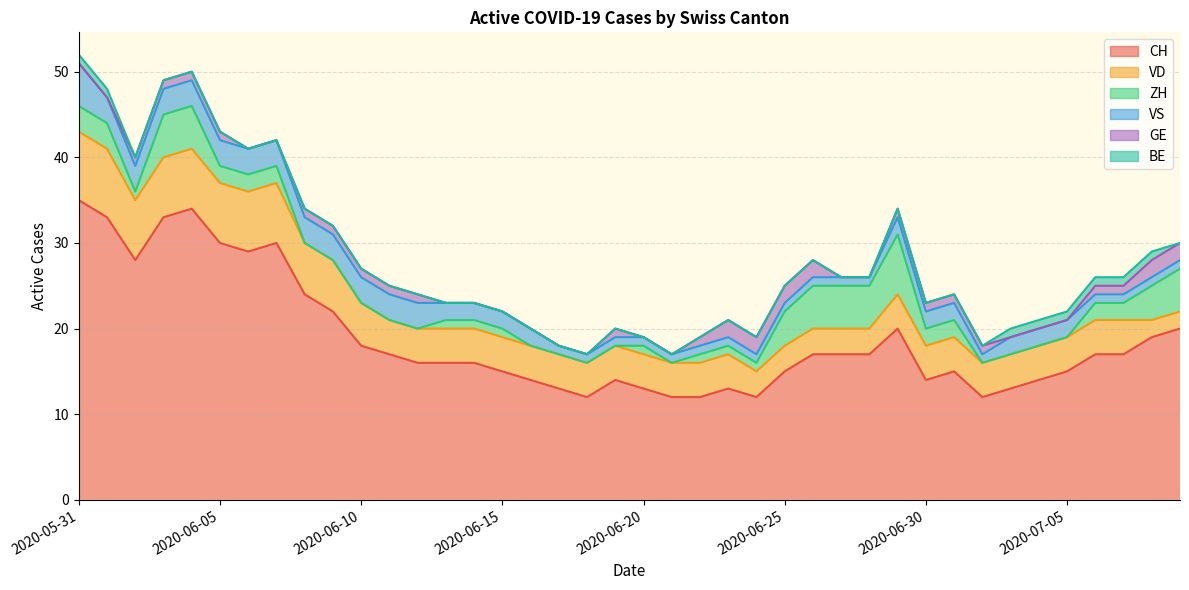

What is the value of the VD point at the 21st from the left?

4